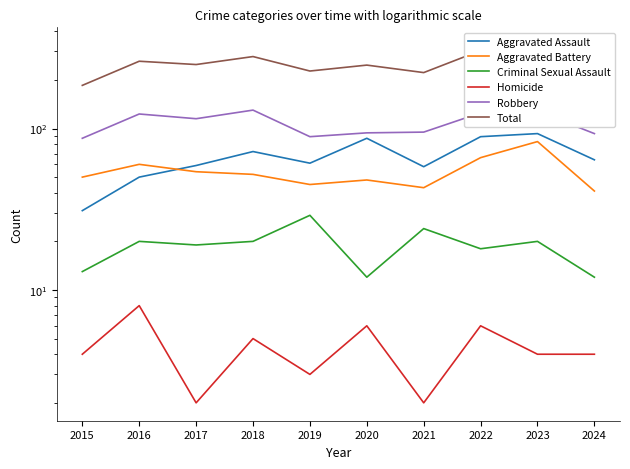

What is the difference between the maximum and minimum values in the Robbery series?

43